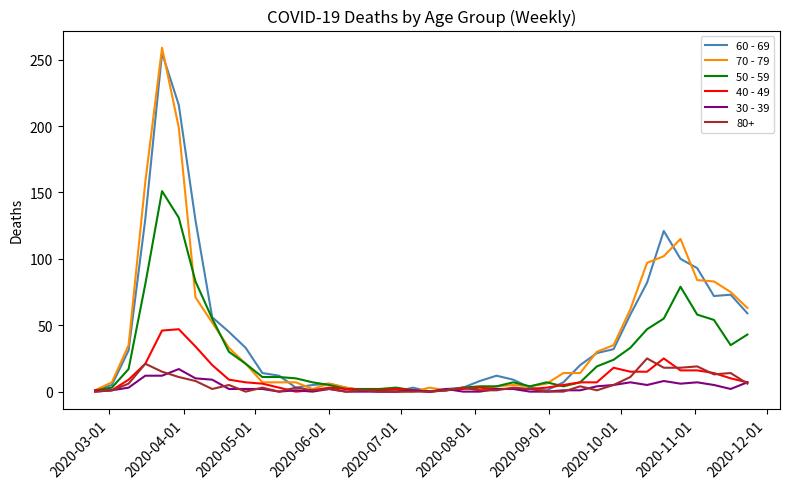

What is the average value of the 40 - 49 series?

10